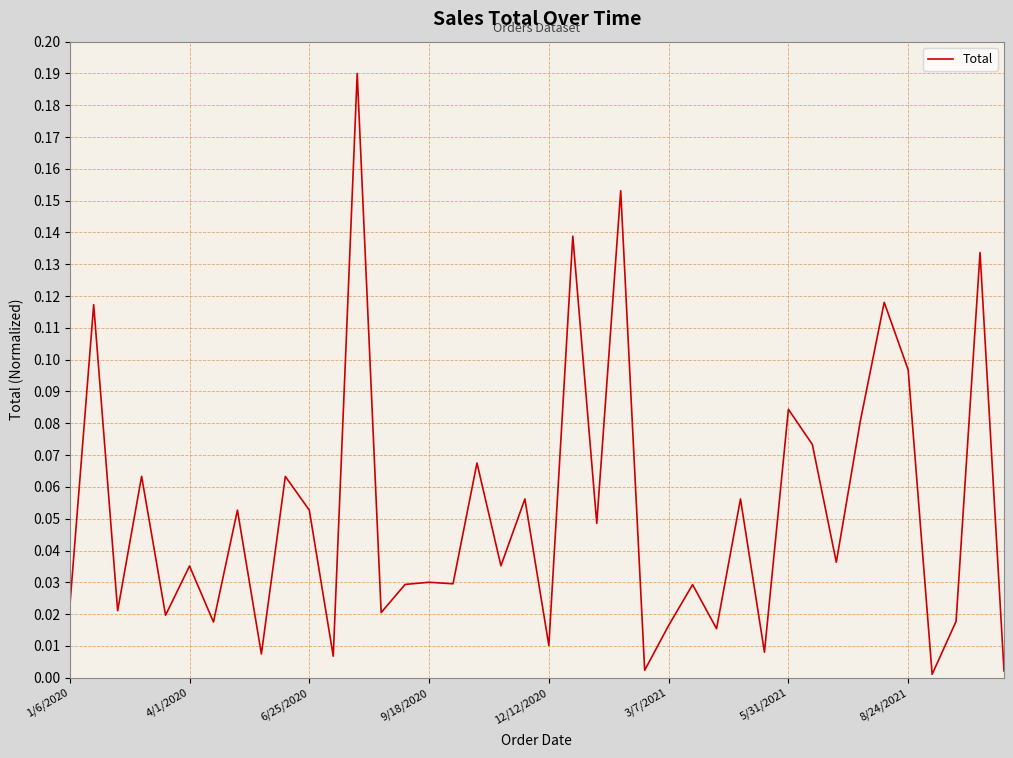

Is this an area chart (filled region under the line)?

No